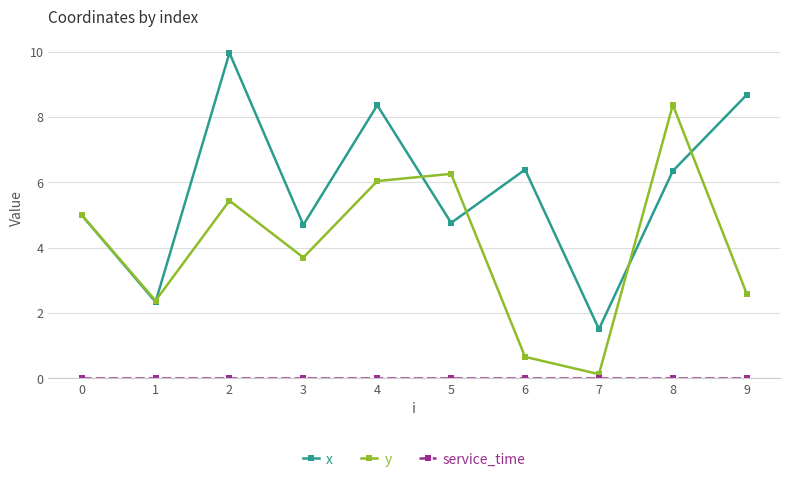

List the labels in order of y value, smallest first.

7, 6, 1, 9, 3, 0, 2, 4, 5, 8